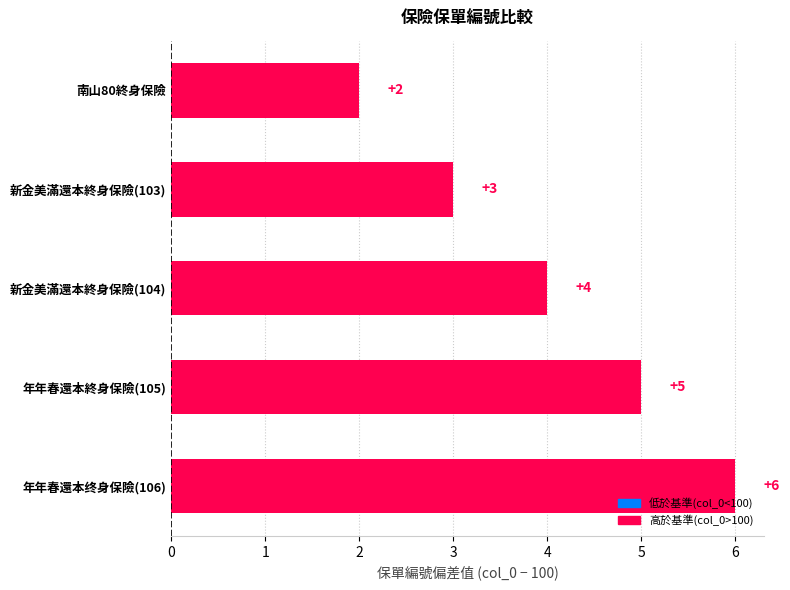

What is the difference between the maximum and minimum values?

4